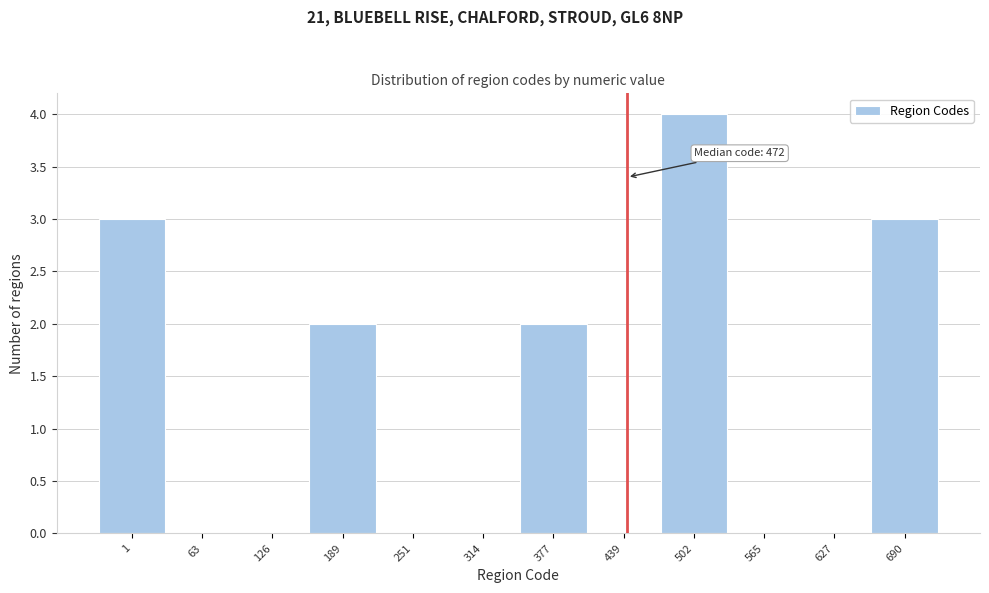

Reading left to right, transcribe all the data shown in this chart.

1=3	63=0	126=0	189=2	251=0	314=0	377=2	439=0	502=4	565=0	627=0	690=3